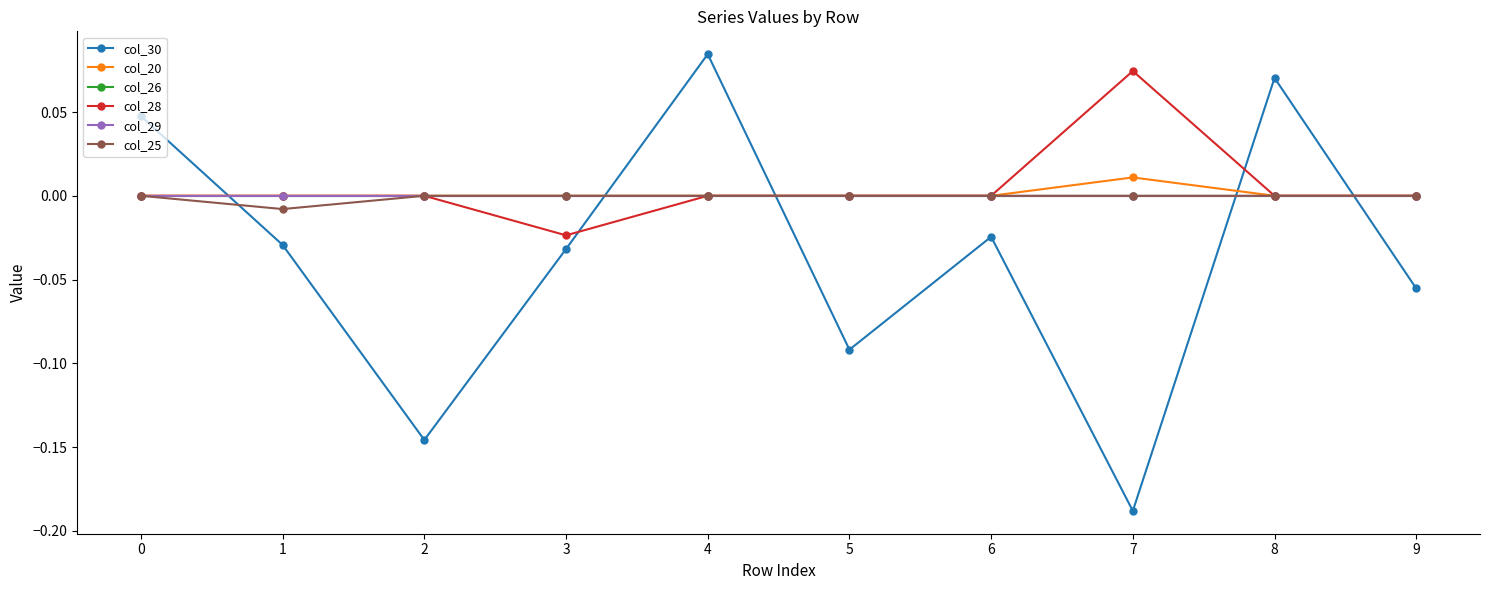

Is this an area chart (filled region under the line)?

No